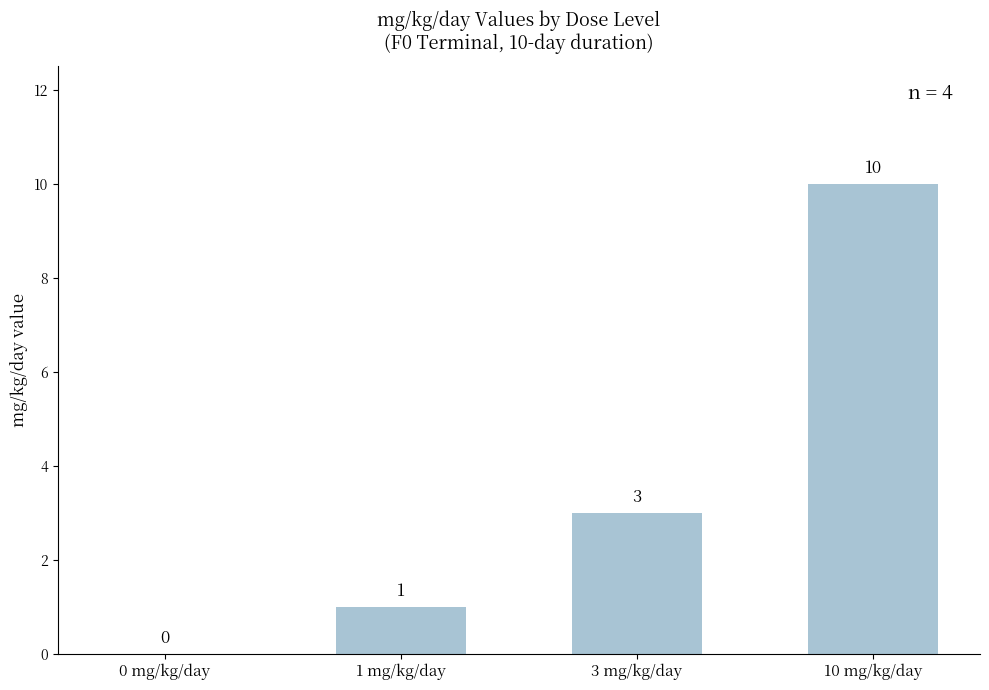

What is the sum of the values at 10 mg/kg/day and 1 mg/kg/day?

11